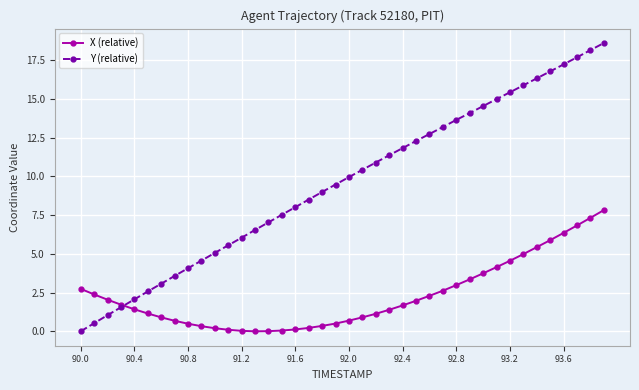

True or false: Y (relative) has more than 2 interior local peaks.

False